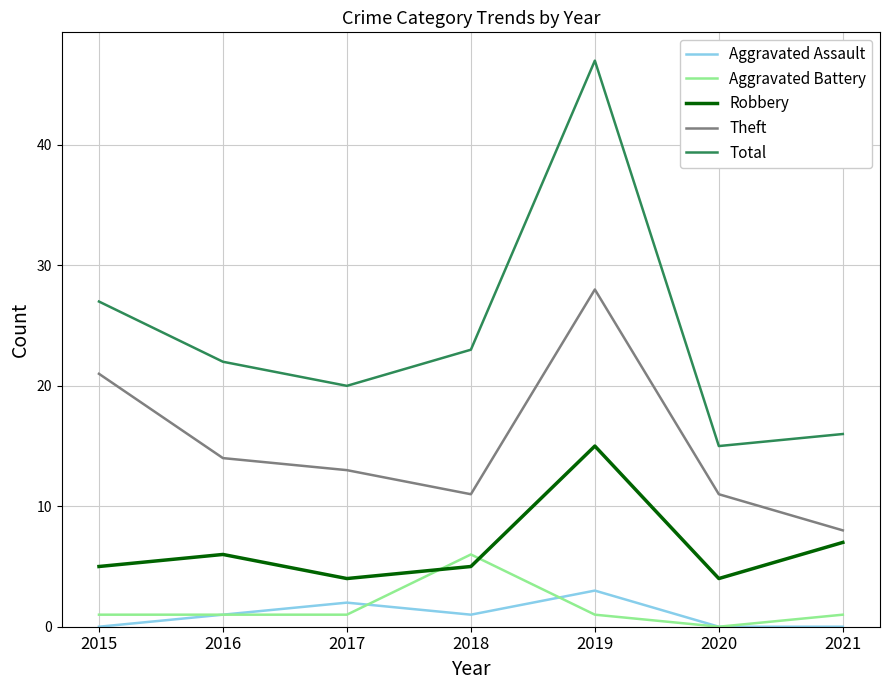

How many series are shown in this chart?

5